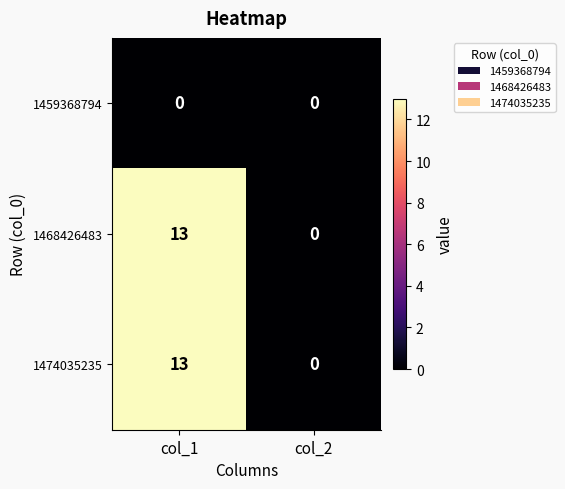

Reading left to right, what are all the values shown in this chart?

1459368794: 0	0
1468426483: 13	0
1474035235: 13	0